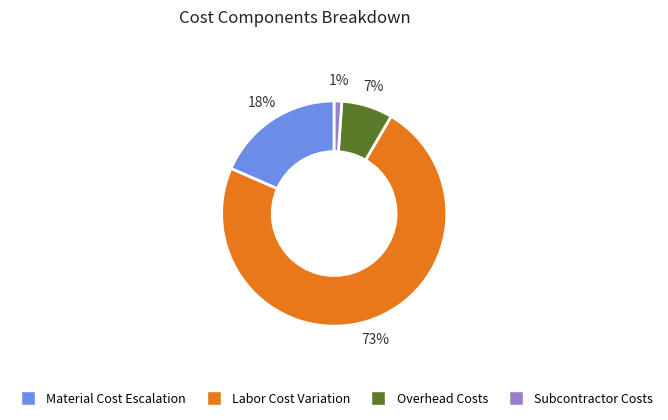

Does any single category account for the majority?

Yes